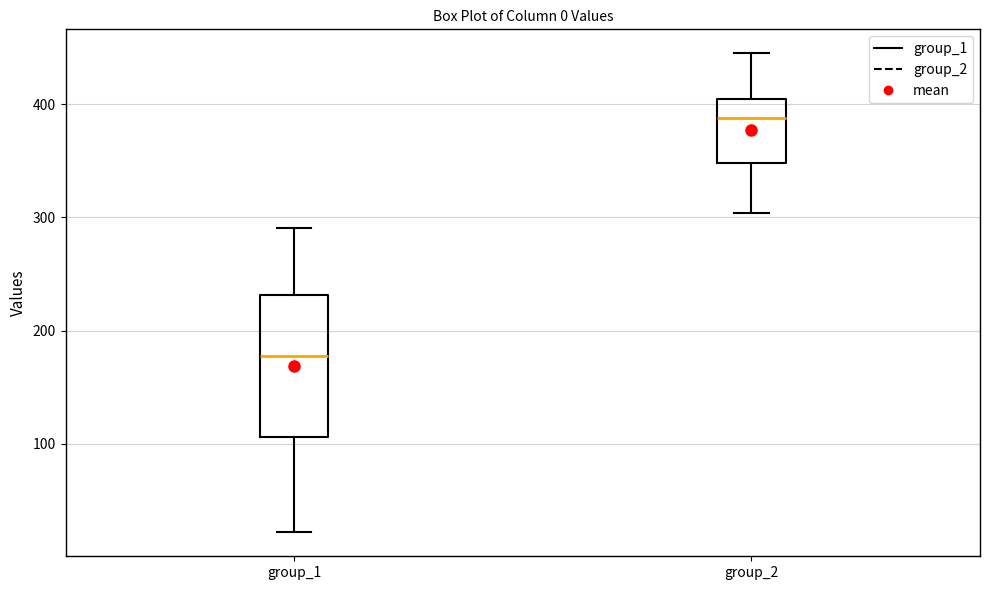

Which box is the tallest, from its lower edge to its upper edge?

group_1